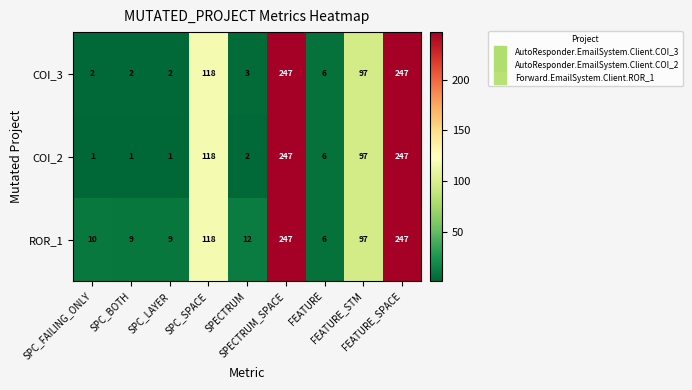

What is the difference between the second highest and second lowest values in the COI_2 series?

246